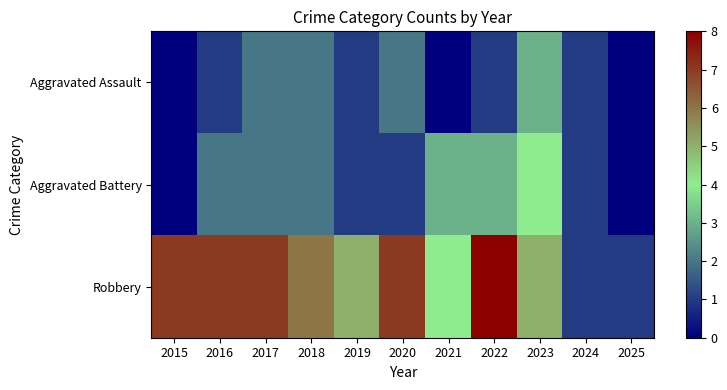

Reading left to right, transcribe all the data shown in this chart.

Aggravated Assault: 2015=0	2016=1	2017=2	2018=2	2019=1	2020=2	2021=0	2022=1	2023=3	2024=1	2025=0
Aggravated Battery: 2015=0	2016=2	2017=2	2018=2	2019=1	2020=1	2021=3	2022=3	2023=4	2024=1	2025=0
Robbery: 2015=7	2016=7	2017=7	2018=6	2019=5	2020=7	2021=4	2022=8	2023=5	2024=1	2025=1